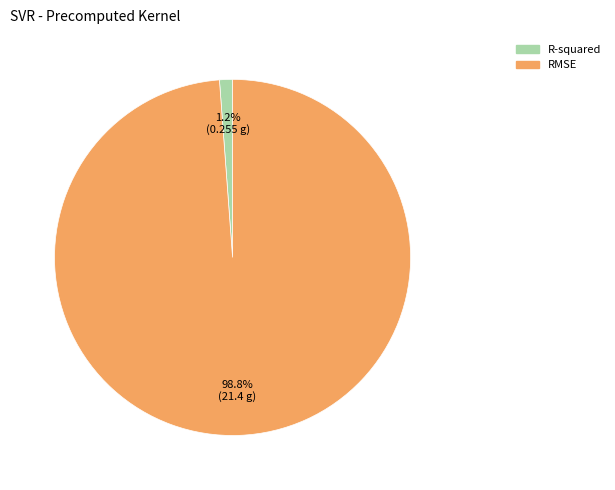

Is the sum of RMSE and R-squared greater than half?

Yes